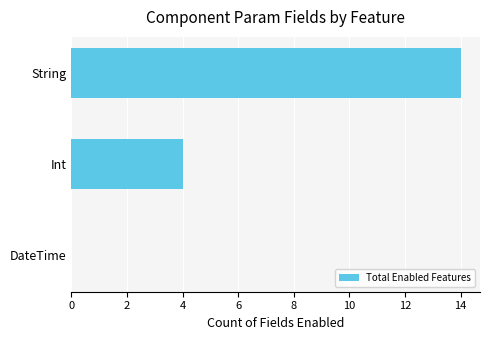

What is the change in value from DateTime to Int?

+4